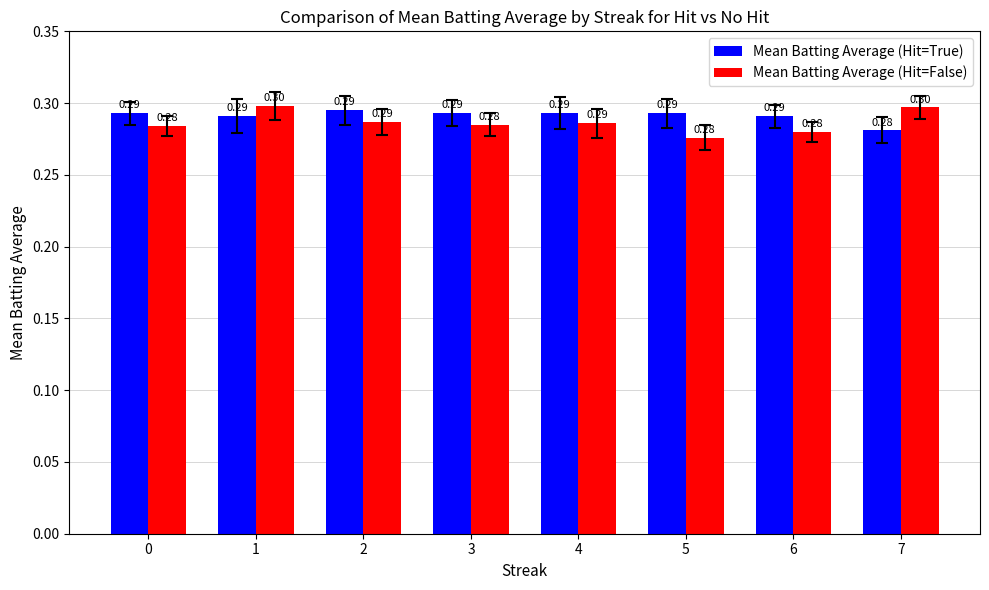

What value does the Mean Batting Average (Hit=True) series have at 2?

0.3